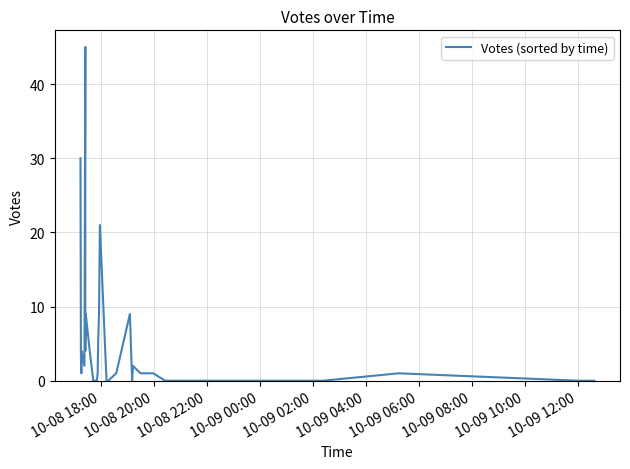

What is the sum of all values?

156